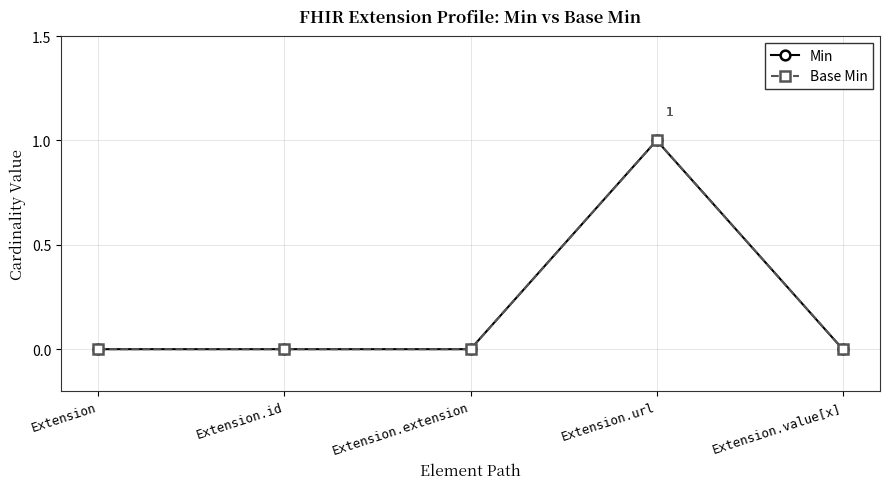

What is the difference between the maximum and minimum values in the Min series?

1